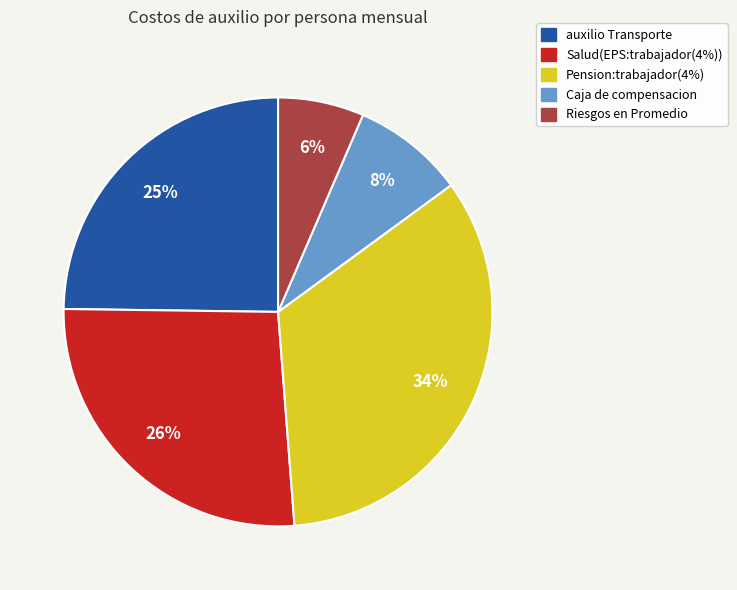

Rank the categories by value from highest to lowest.

Pension:trabajador(4%), Salud(EPS:trabajador(4%)), auxilio Transporte, Caja de compensacion, Riesgos en Promedio